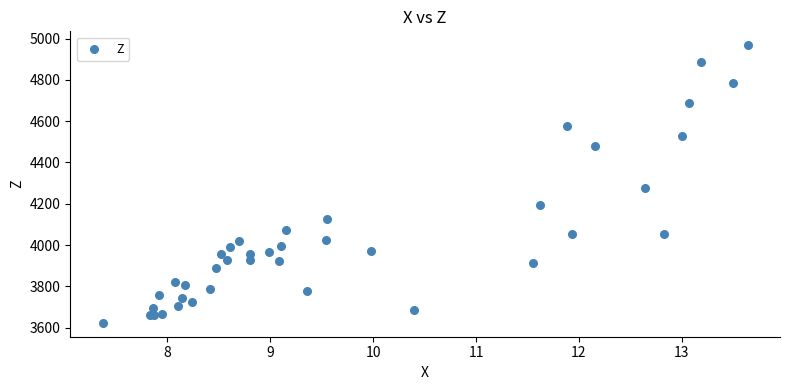

What Y value in the scatter plot is closest to 4295?

4277.2